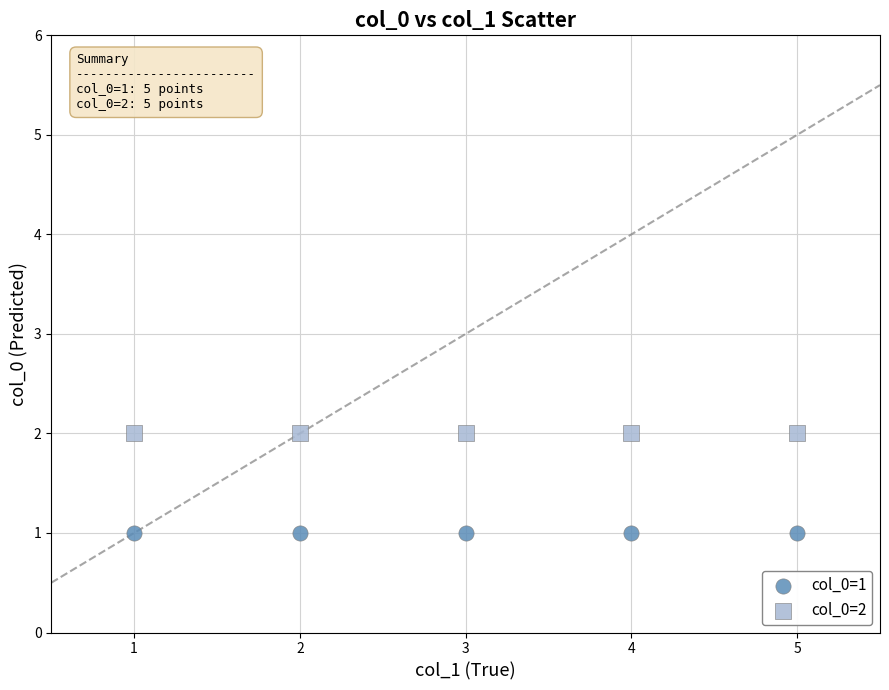

Which series contains the highest Y value?

col_0=2